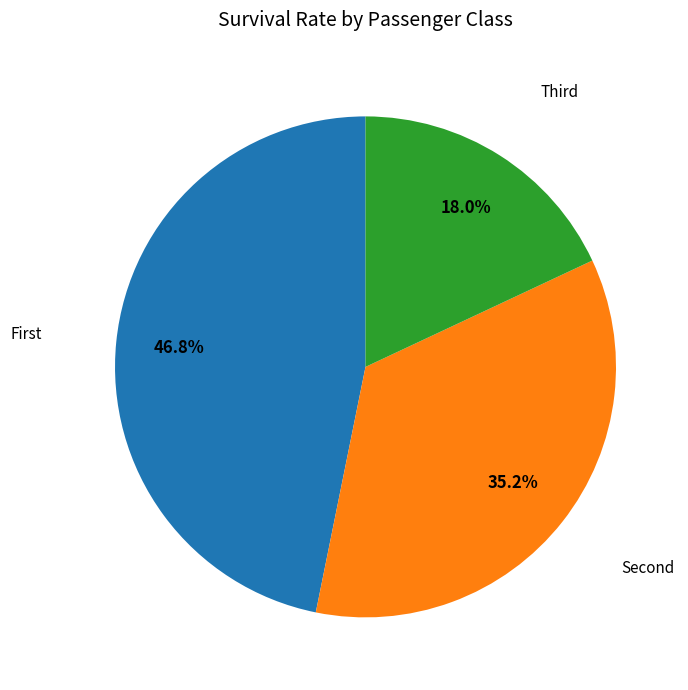

How many slices are in this pie chart?

3